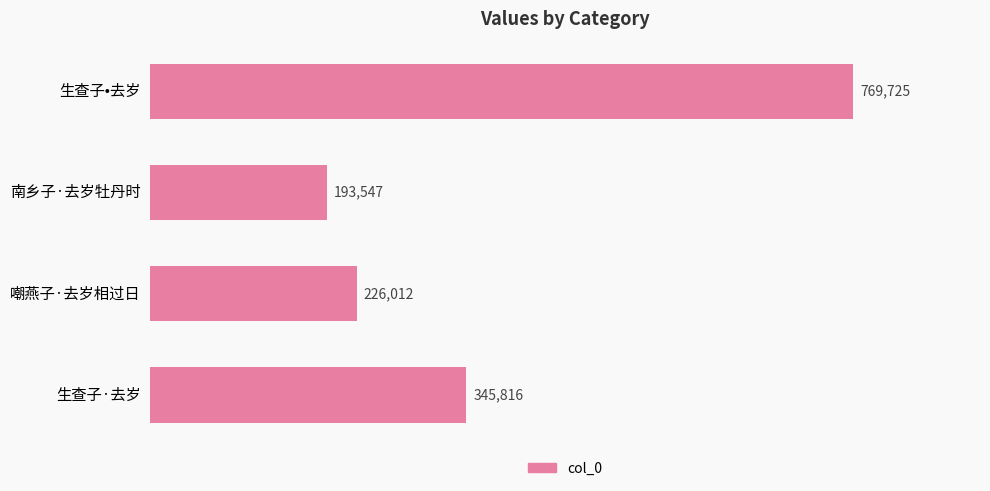

List the labels in order of value, smallest first.

南乡子·去岁牡丹时, 嘲燕子·去岁相过日, 生查子·去岁, 生查子•去岁